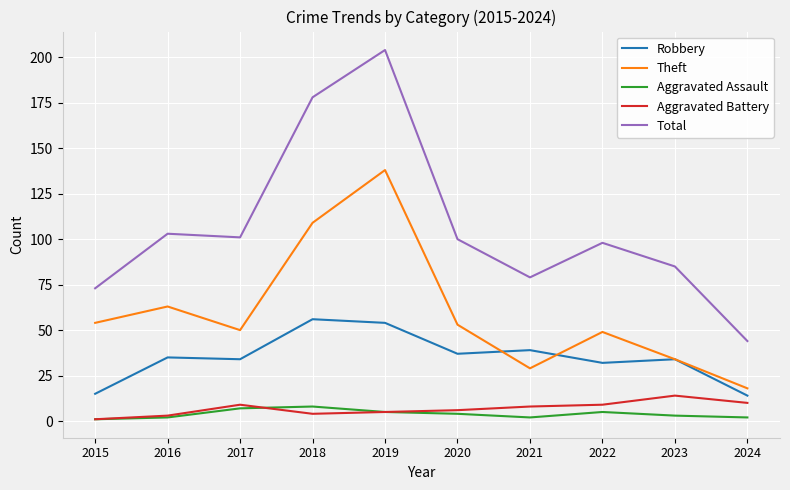

Where does the Aggravated Battery series first go above 8?

2017